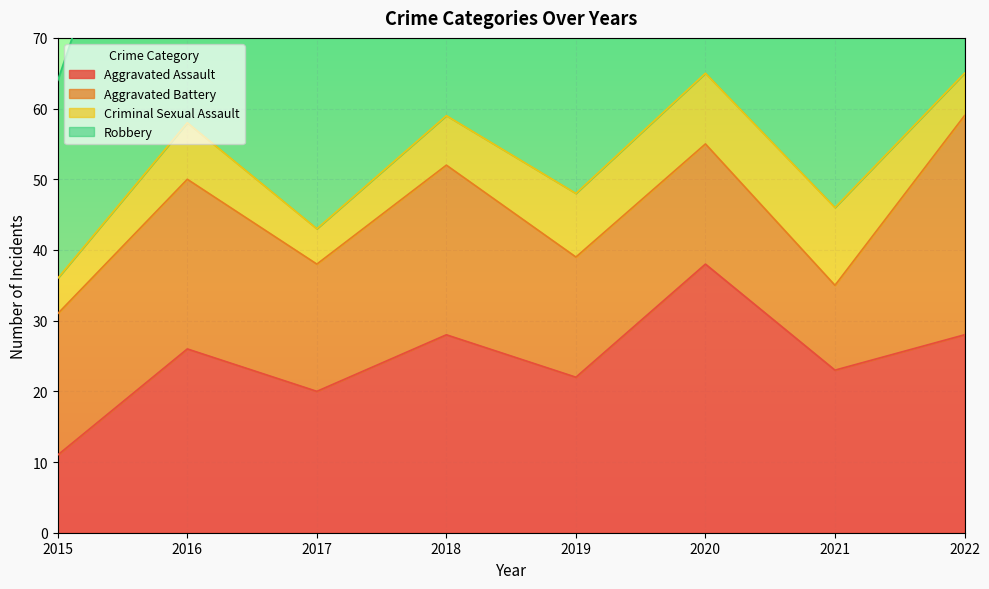

At how many categories does at least one series exceed 34?

5